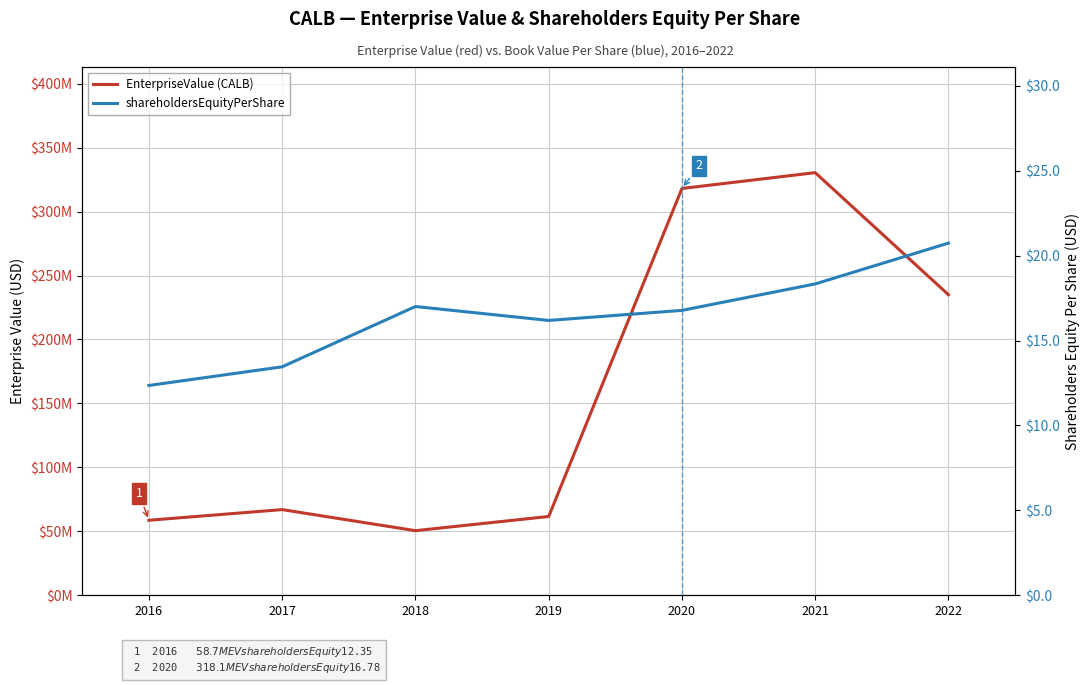

What is the difference between the shareholdersEquityPerShare values at 2021 and 2019?

2.2